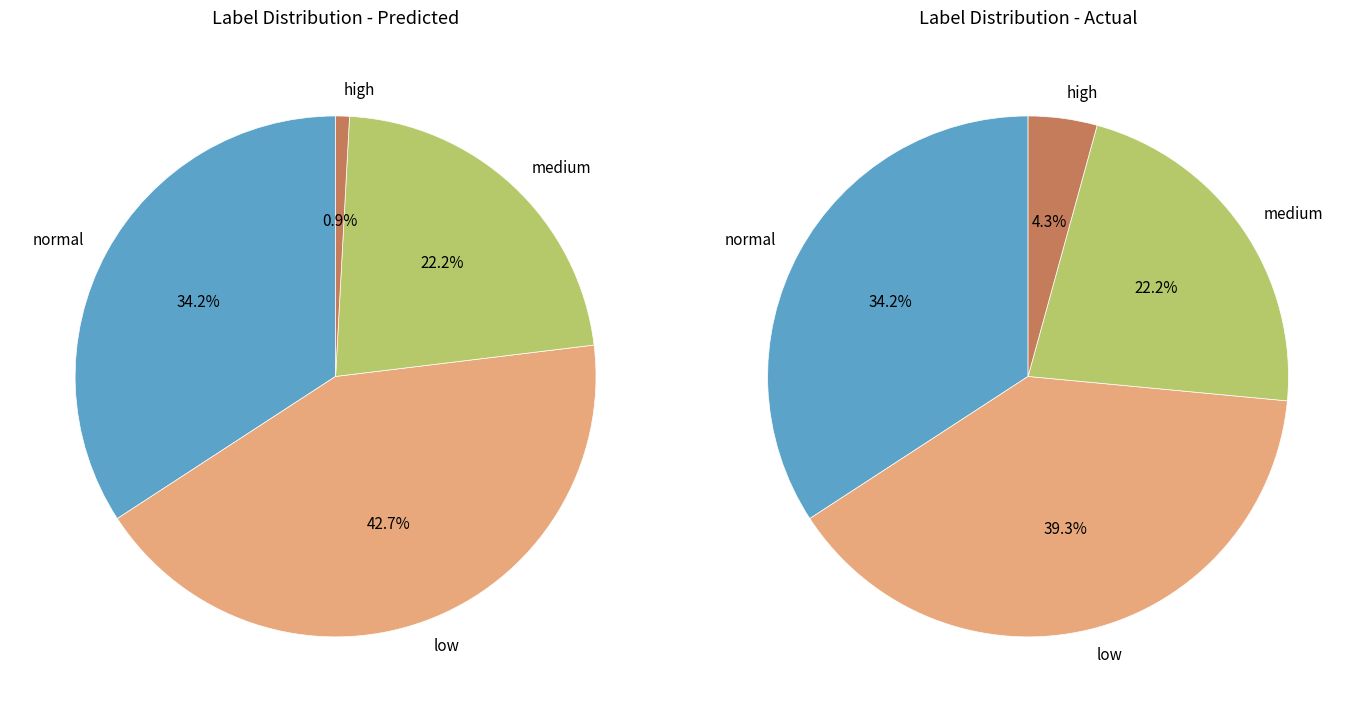

True or false: high accounts for 8% of the total.

False